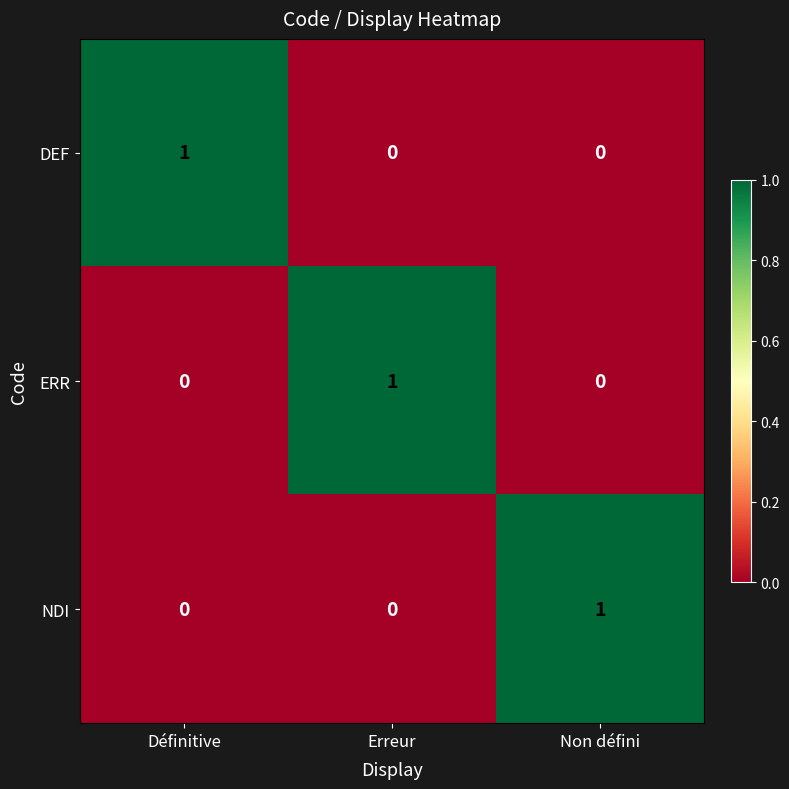

True or false: NDI has a value of 1 at Non défini.

True